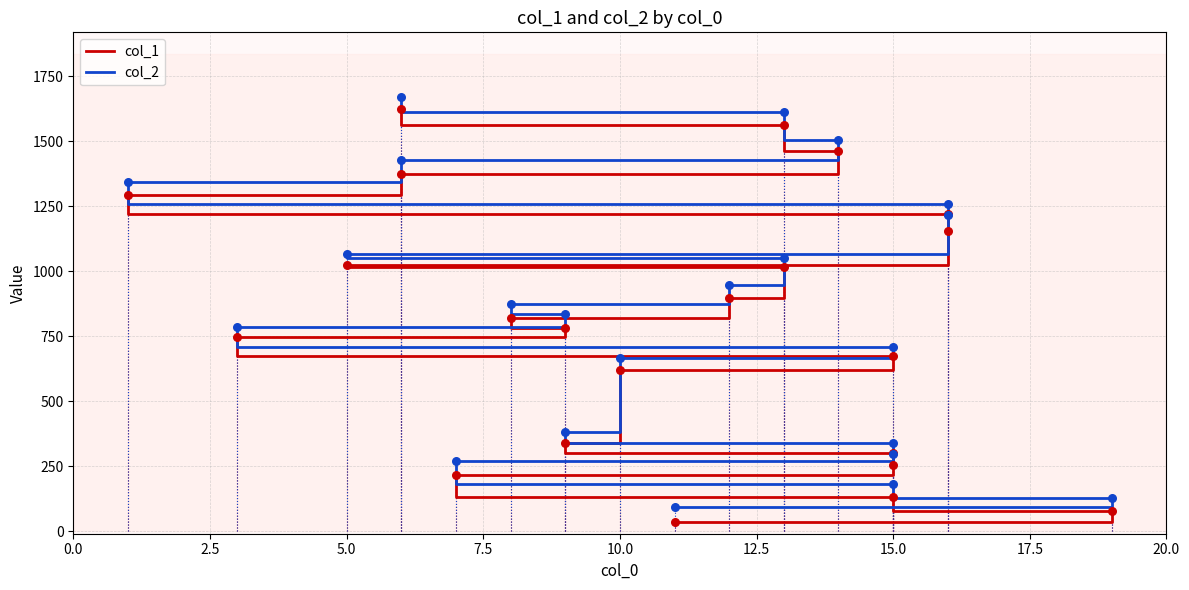

At how many categories does at least one series exceed 311?

17